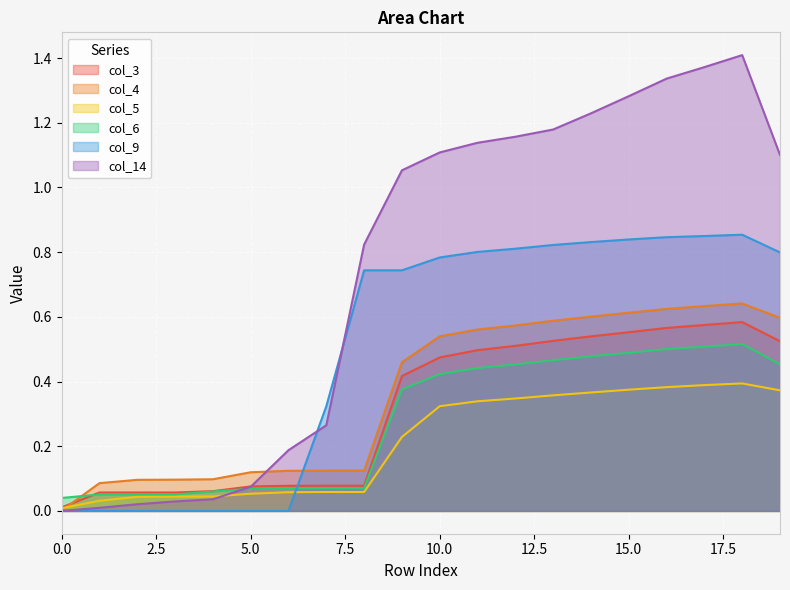

Between 13 and 17, which series saw the biggest shift?

col_14